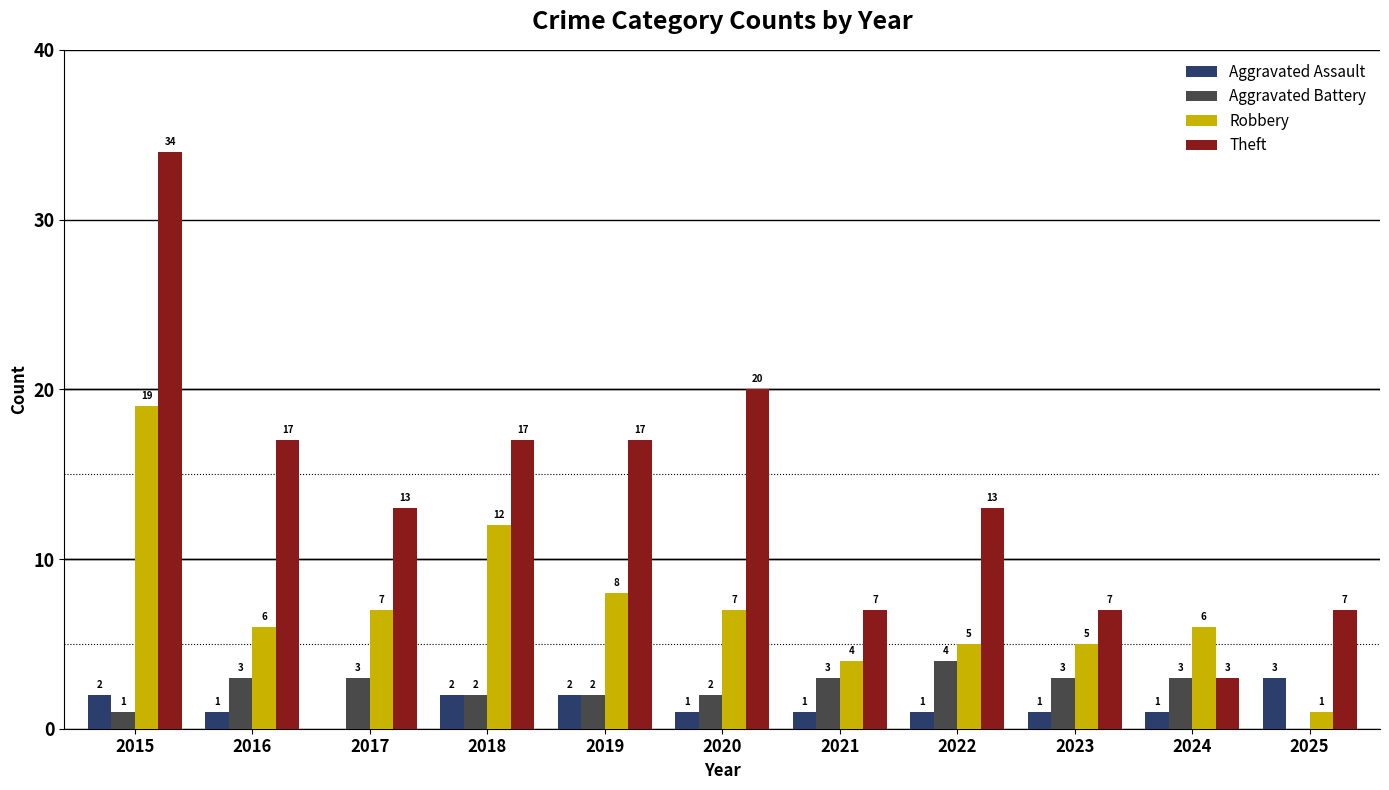

Reading left to right, list all the values displayed in this chart.

Aggravated Assault: 2	1	0	2	2	1	1	1	1	1	3
Aggravated Battery: 1	3	3	2	2	2	3	4	3	3	0
Robbery: 19	6	7	12	8	7	4	5	5	6	1
Theft: 34	17	13	17	17	20	7	13	7	3	7